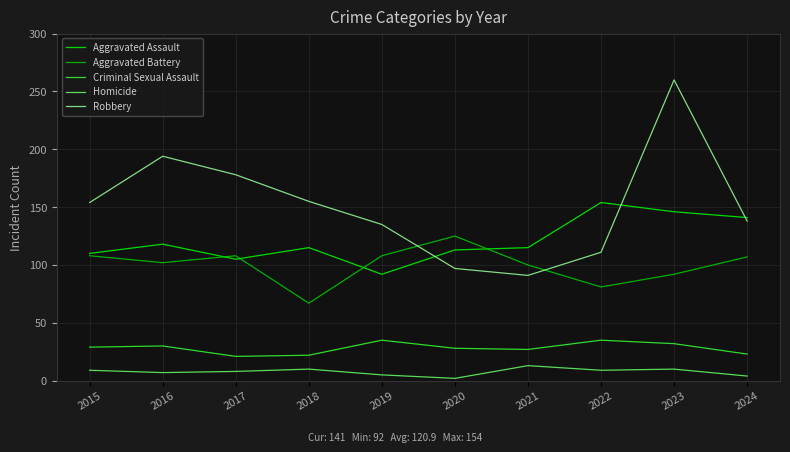

The value of Aggravated Battery at 2020 is 71. True or false?

False